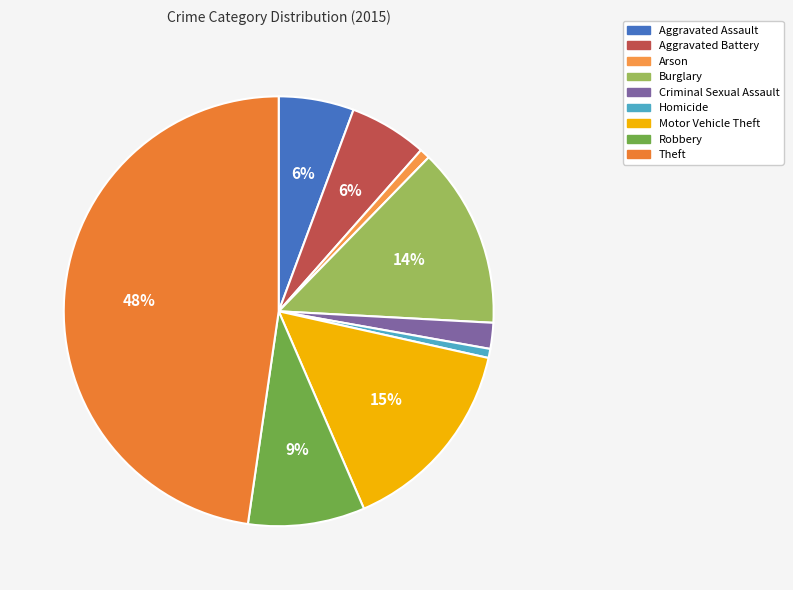

To the nearest percent, what is the difference between the Robbery and Criminal Sexual Assault slice percentages?

7%